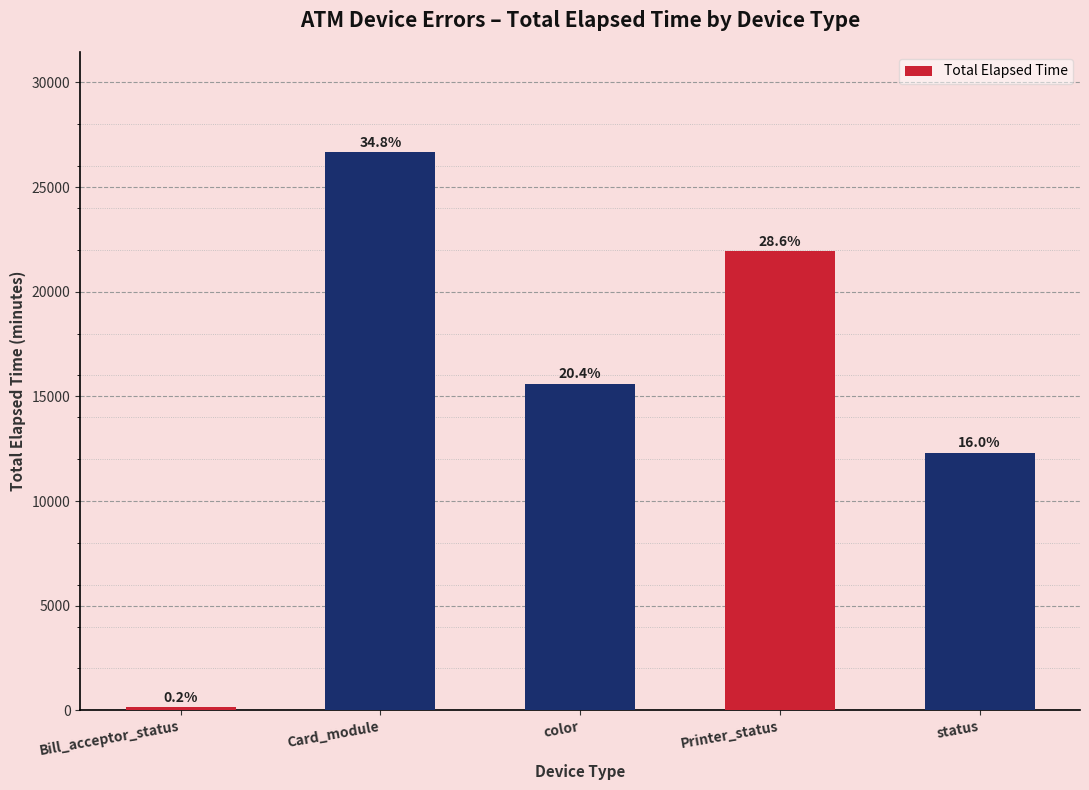

What is the maximum value shown in the chart?

26657